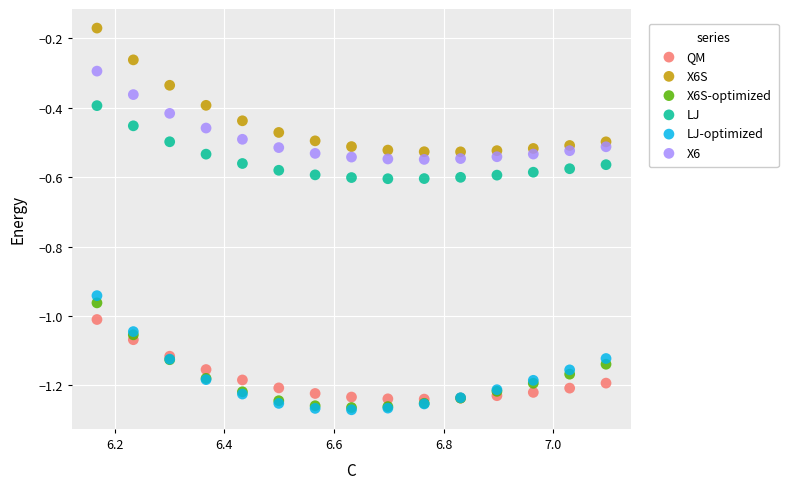

What are all the series names shown in the legend?

QM, X6S, X6S-optimized, LJ, LJ-optimized, X6